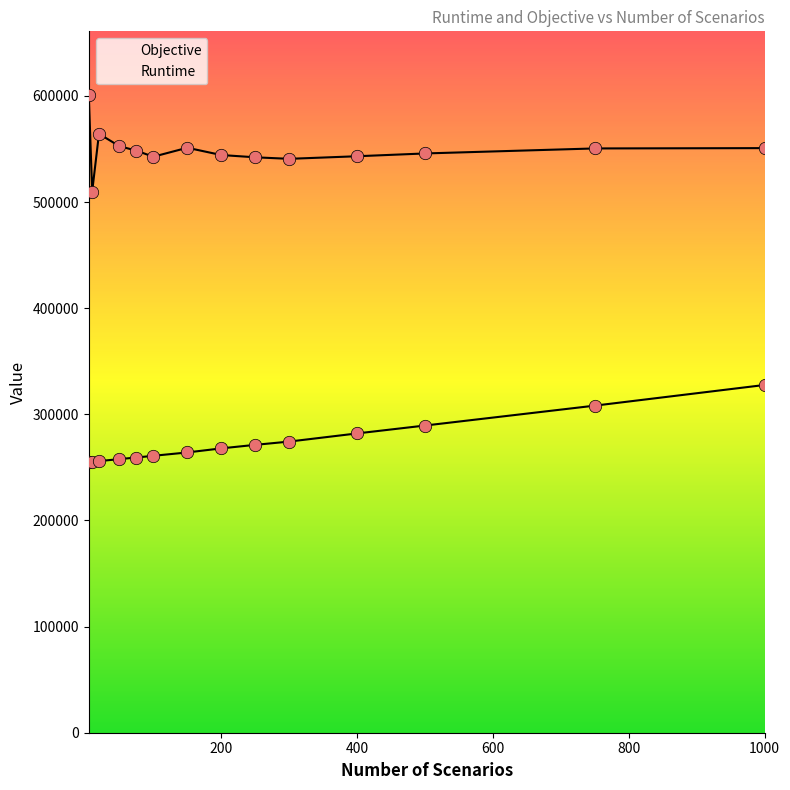

Which series reaches the minimum Y coordinate?

Runtime